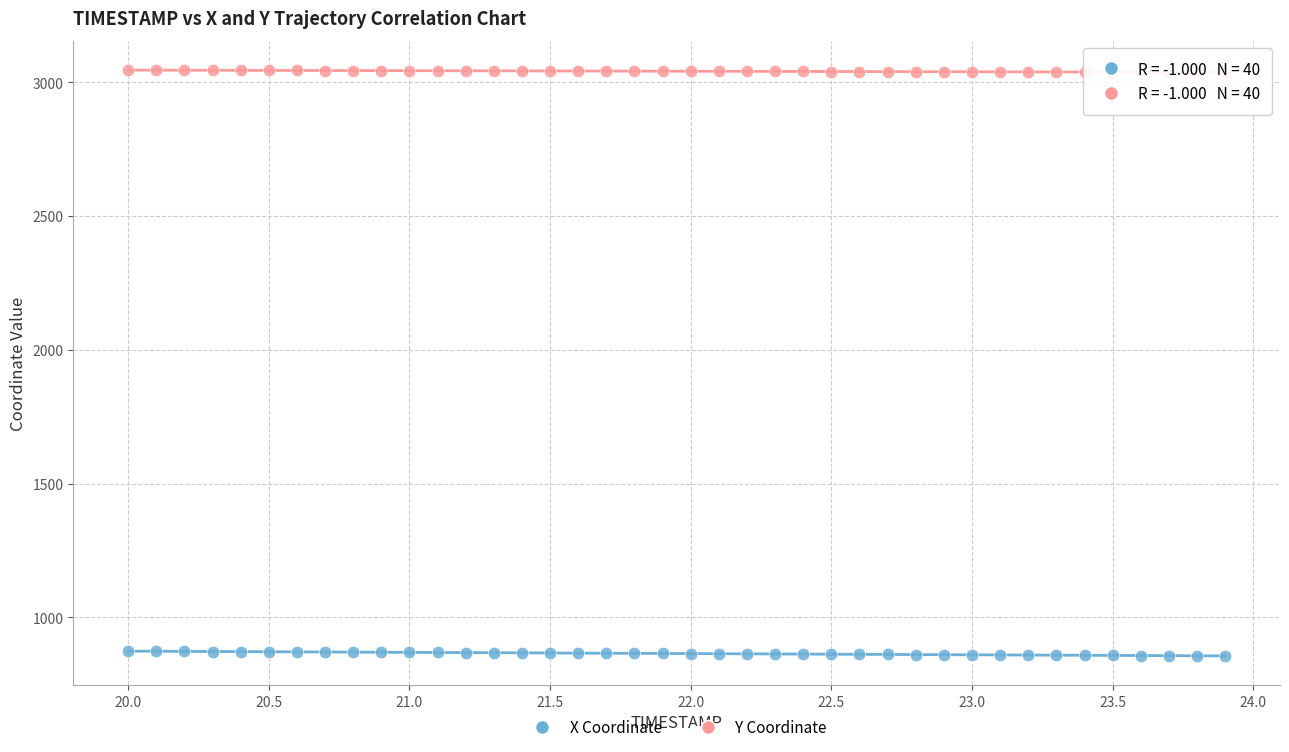

What is the X range (max minus min) for the scatter plot?

3.9